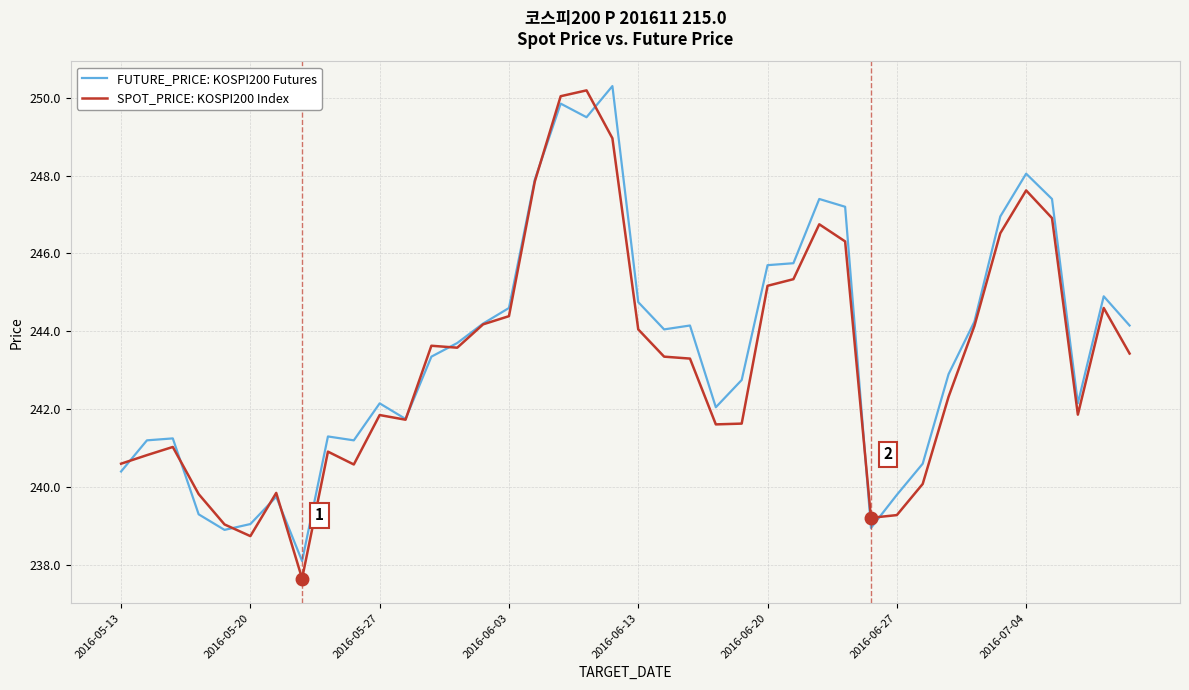

What is the minimum value for SPOT_PRICE: KOSPI200 Index?

237.7